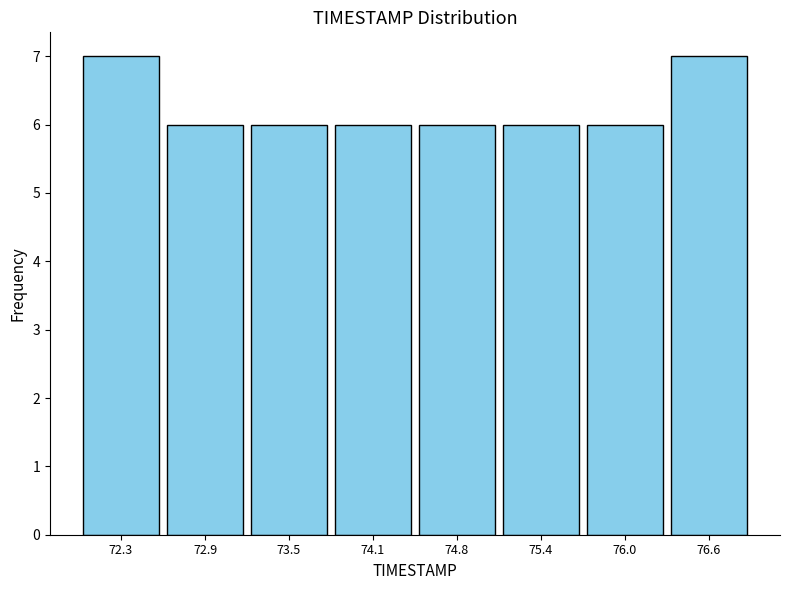

How tall is the bar that spans 73.8 to 74.5 on the x-axis? Neither the bar edges nor the heights are printed on the chart, so give them approximately, as read against the axes.

6